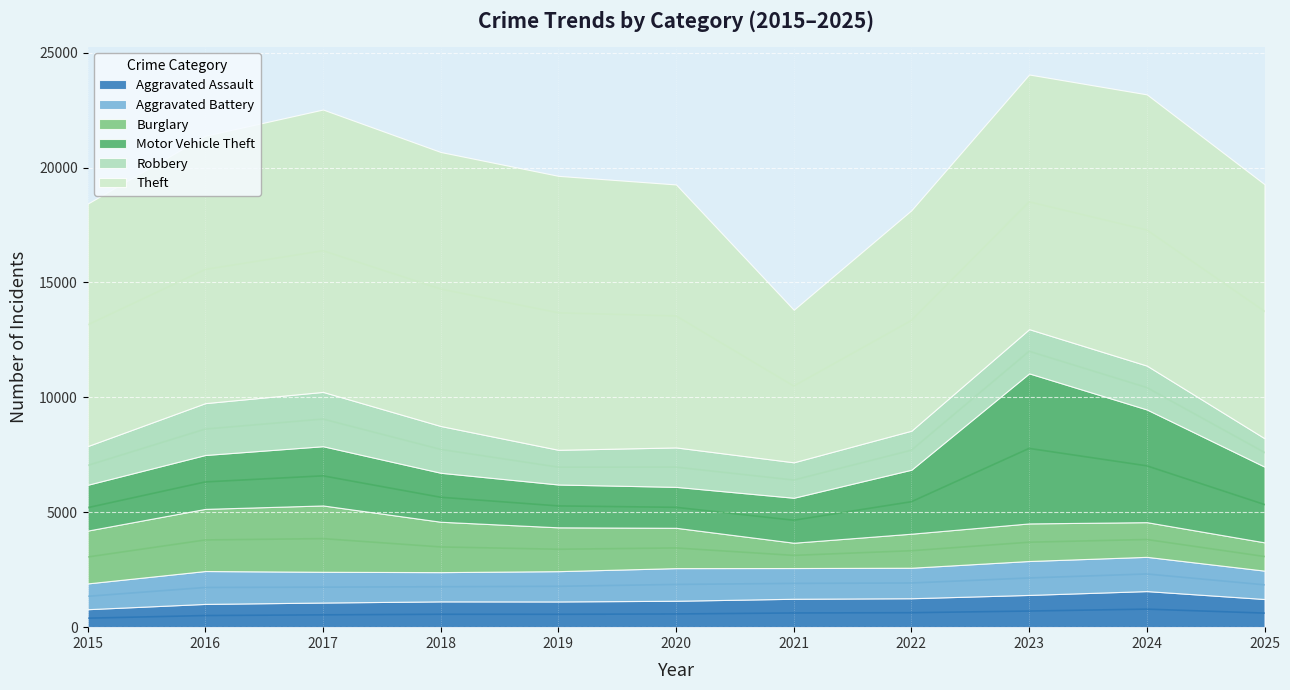

Reading left to right, extract all data points from this chart.

Aggravated Assault: 782	1012	1072	1122	1119	1149	1236	1259	1403	1570	1225
Aggravated Battery: 1122	1431	1338	1273	1318	1420	1337	1327	1476	1490	1235
Burglary: 2298	2704	2886	2192	1907	1755	1101	1481	1635	1509	1230
Motor Vehicle Theft: 1993	2345	2578	2131	1864	1781	1957	2785	6529	4903	3294
Robbery: 1683	2256	2363	2035	1509	1716	1542	1697	1924	1909	1236
Theft: 10550	11635	12286	11922	11920	11442	6637	9594	11080	11801	11053